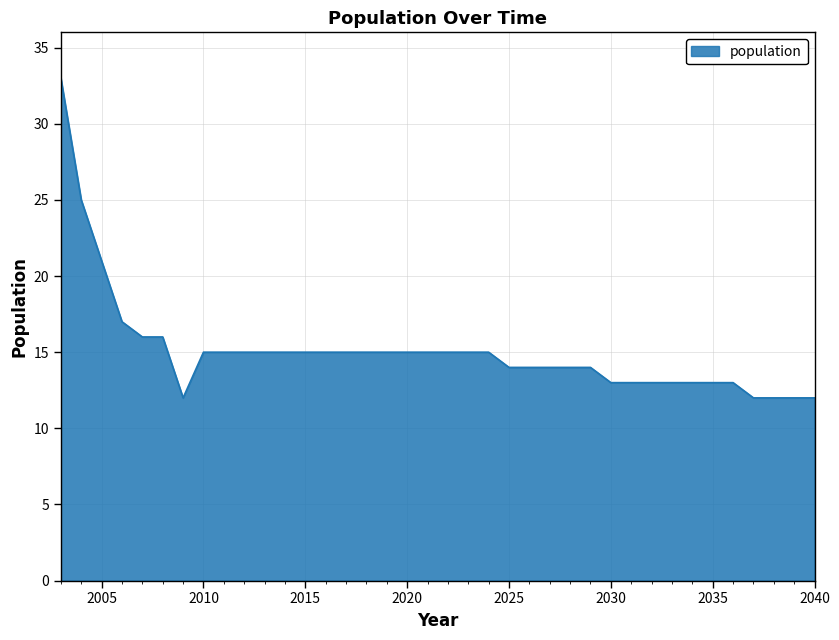

What is the difference between the maximum and minimum values?

21